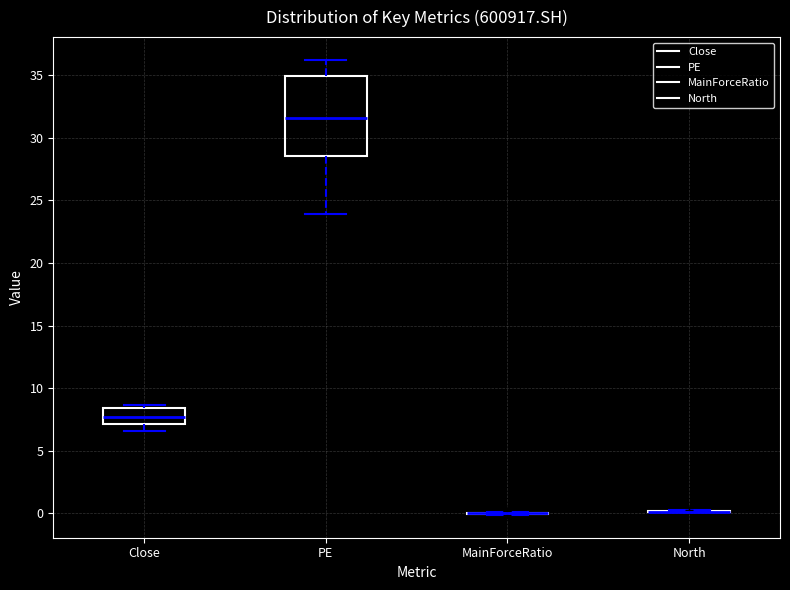

Comparing the boxes themselves (not the whiskers), which one is the tallest?

PE